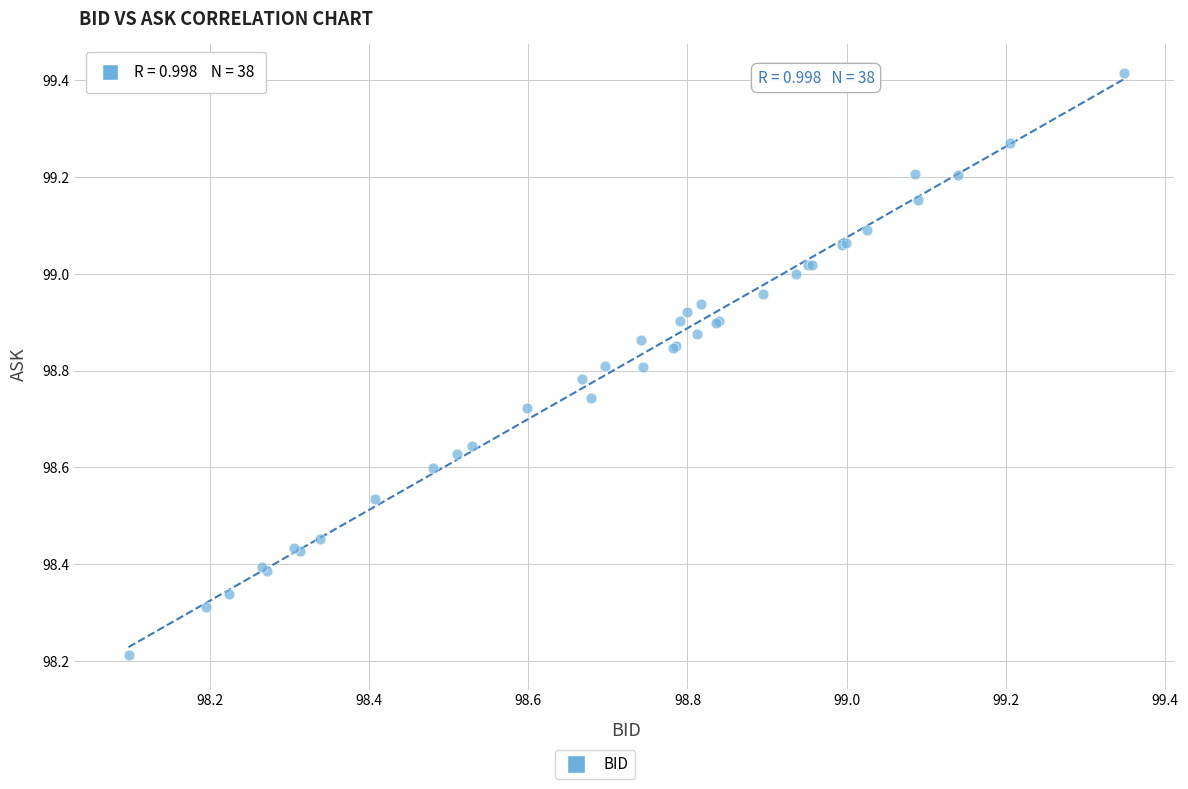

What Y value in the scatter plot is closest to 98?

98.2